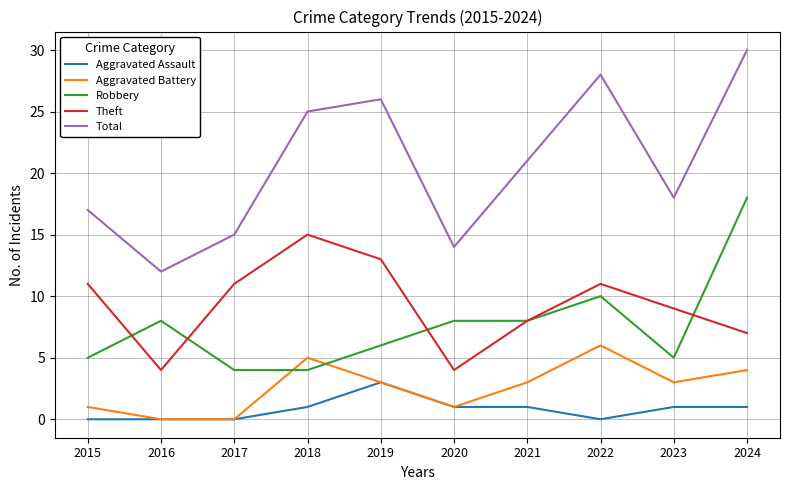

In Total, how many points are lower than both neighbors (excluding endpoints)?

3